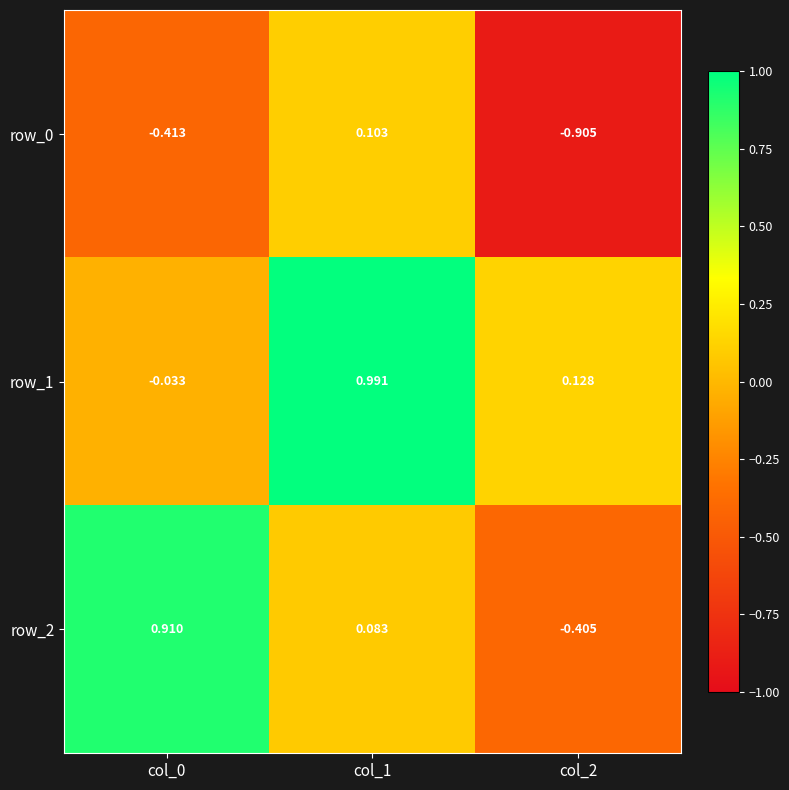

Is the value of row_0 at col_1 greater than the value of row_2 at col_1?

Yes